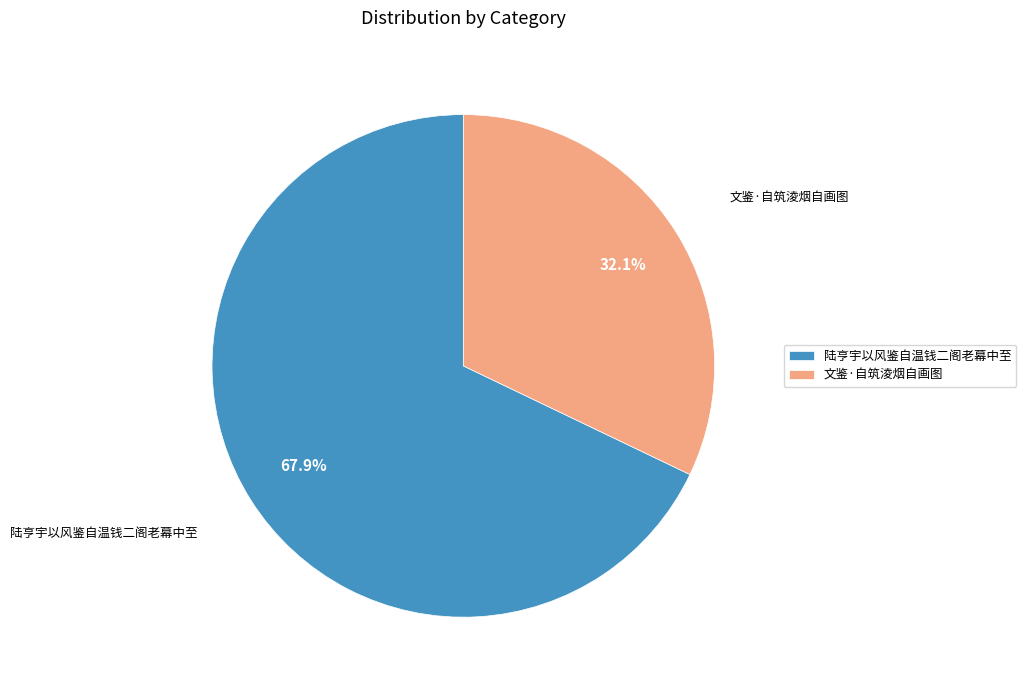

Between 陆亨宇以风鉴自温钱二阁老幕中至 and 文鉴·自筑淩烟自画图, which is larger?

陆亨宇以风鉴自温钱二阁老幕中至